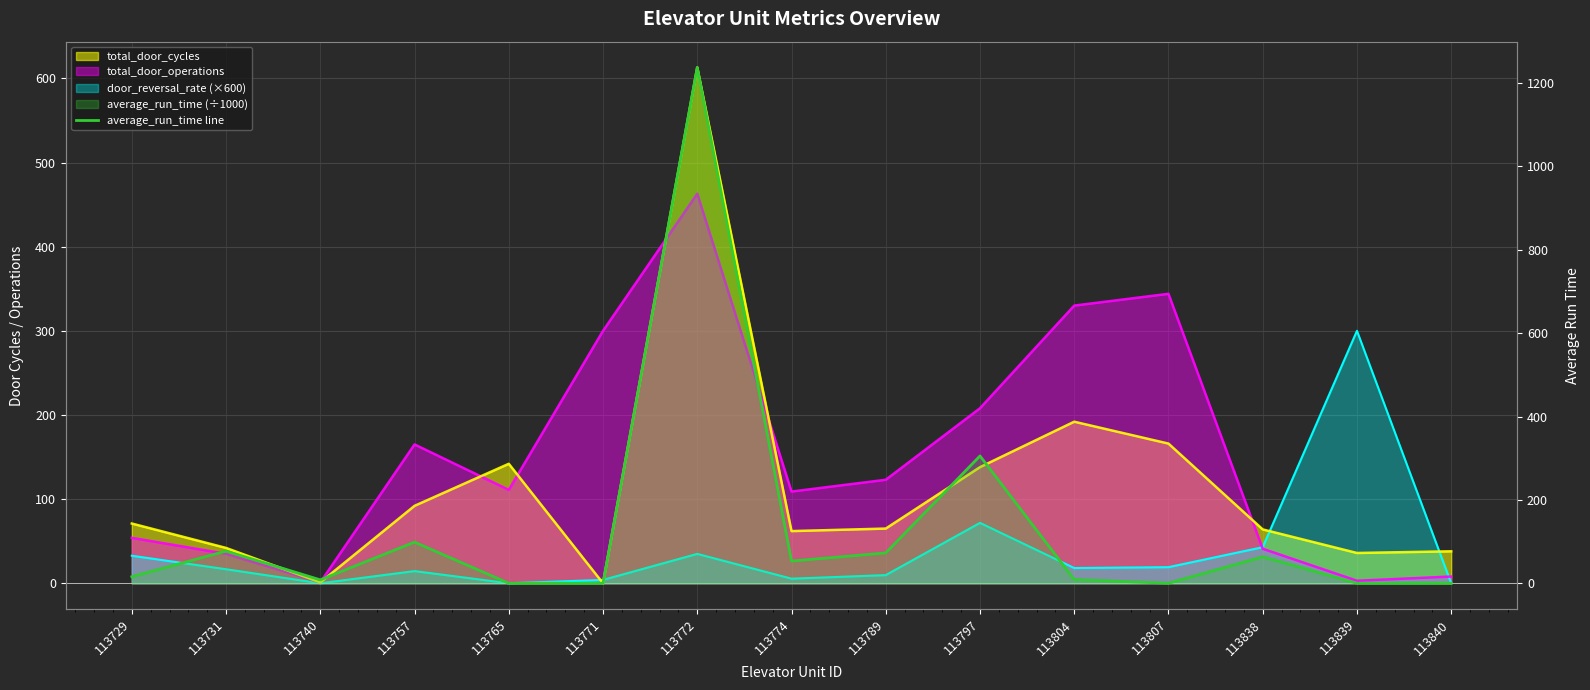

Does the chart display data point markers on the line(s)?

No